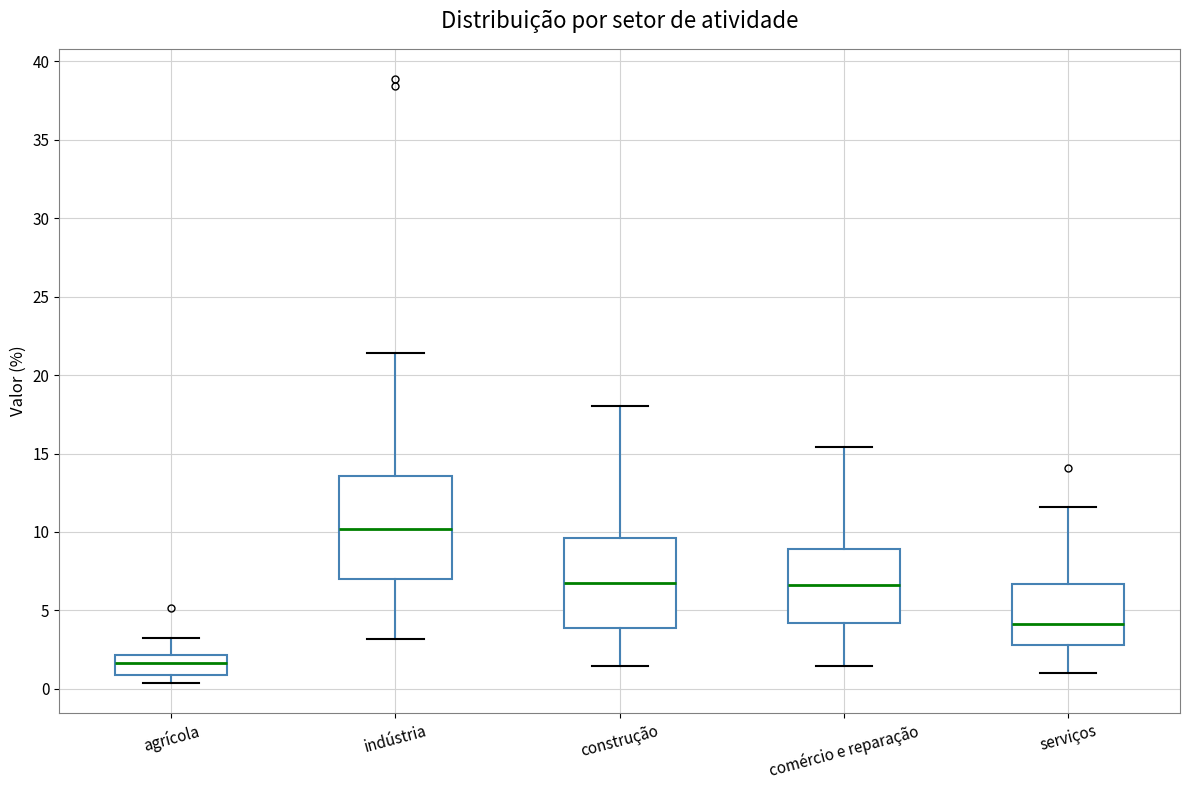

Comparing the boxes themselves (not the whiskers), which one is the tallest?

indústria